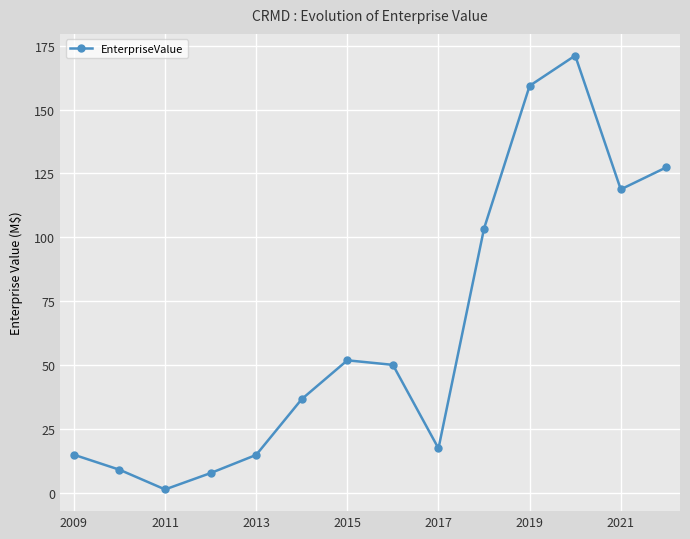

What is the value of the 2nd point from the left?

9.0